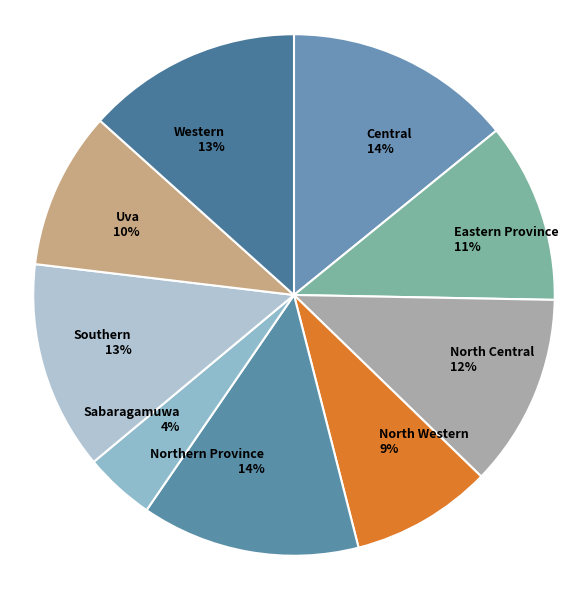

Approximately how many times larger is the value at Sabaragamuwa 4% compared to Northern Province 14%?

0.3